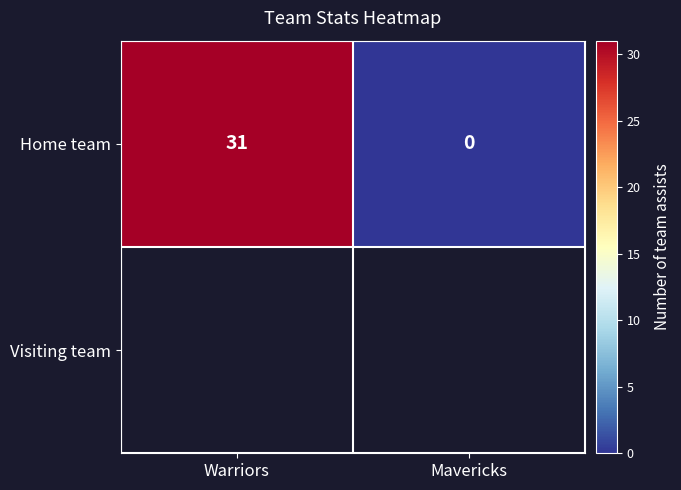

Rank the categories by value from highest to lowest.

Warriors, Mavericks